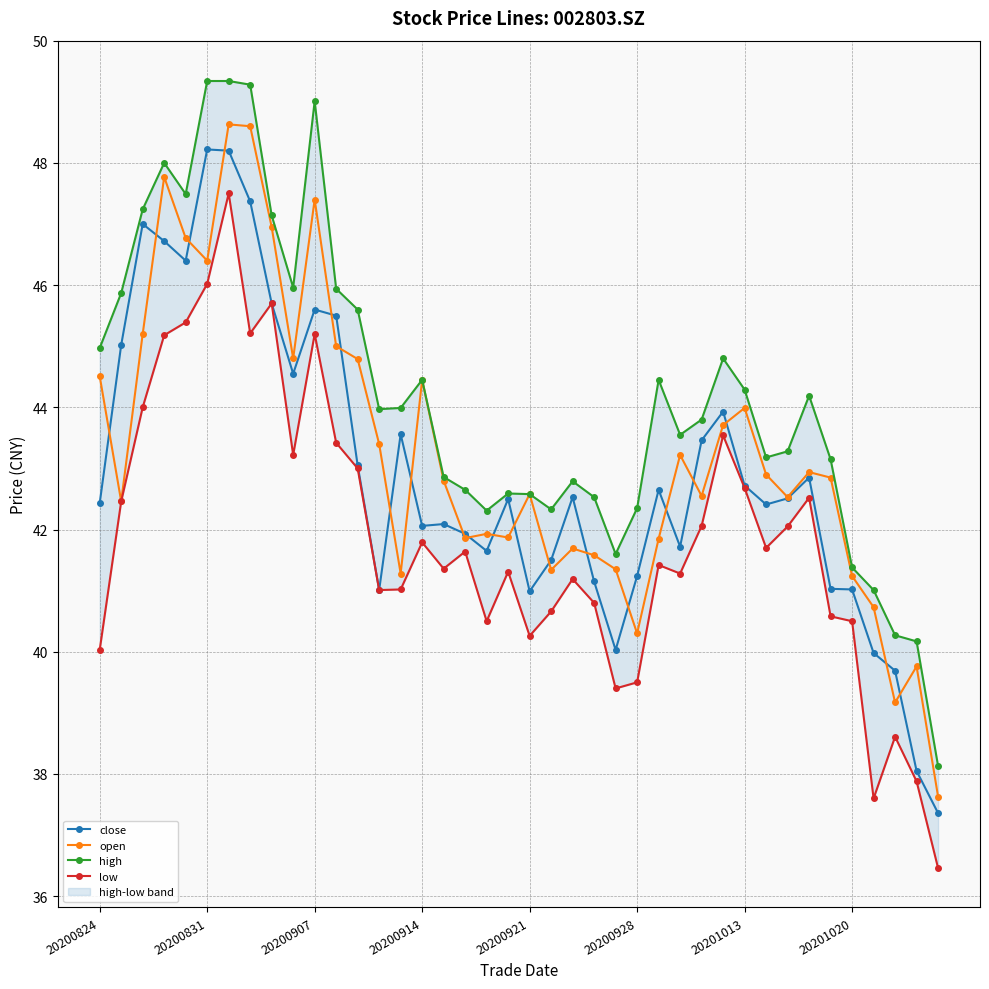

True or false: open has a value of 46.4 at 20200831.

True